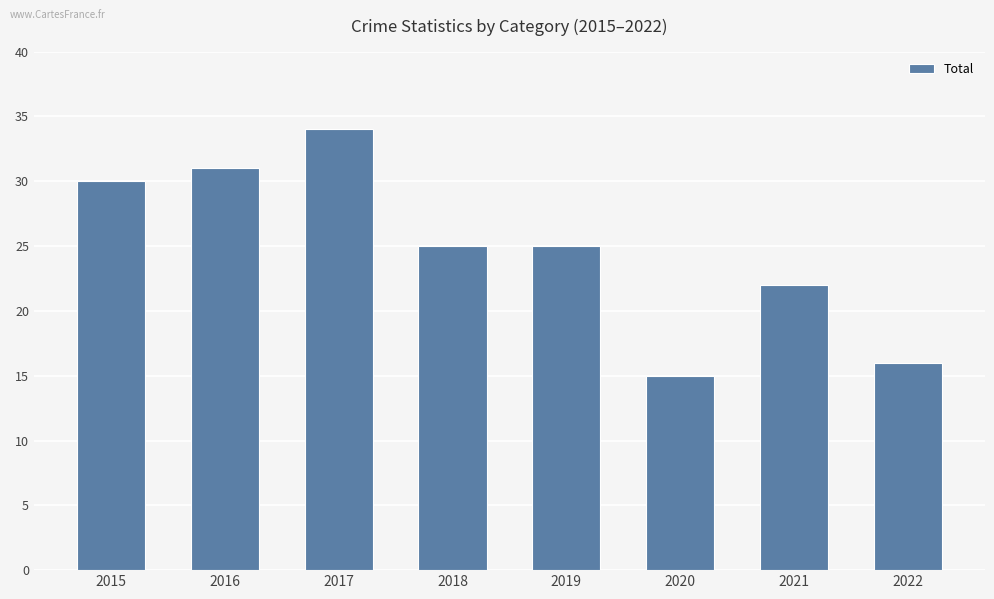

Are the bars horizontal?

No